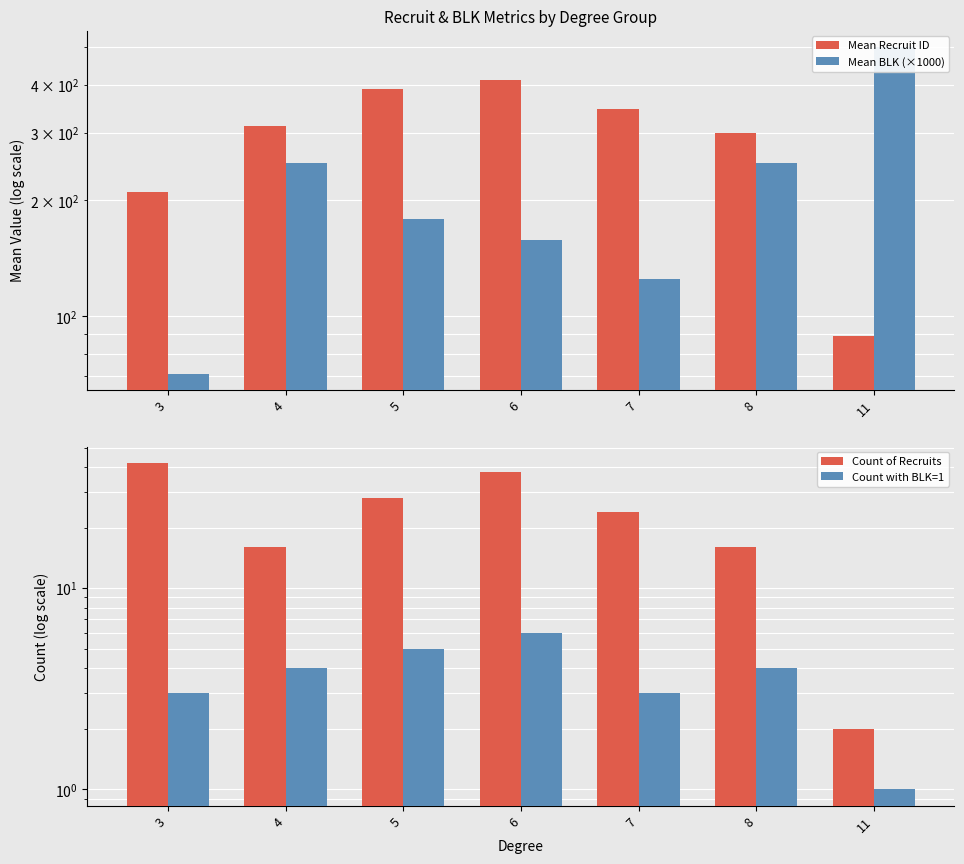

True or false: Count of Recruits has a value of 2.0 at 11.

True